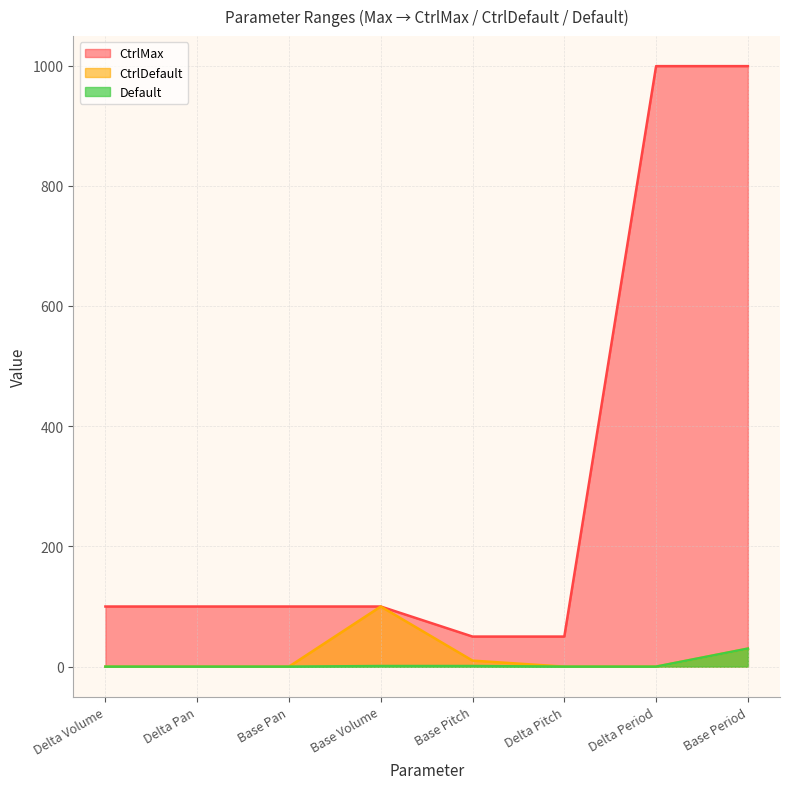

Which category has the highest value in the CtrlDefault series?

Base Volume